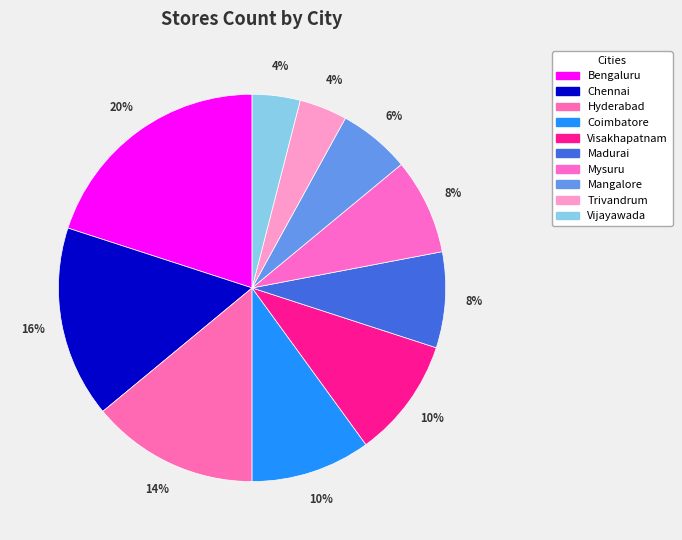

Rank the categories by value from lowest to highest.

Trivandrum, Vijayawada, Mangalore, Madurai, Mysuru, Coimbatore, Visakhapatnam, Hyderabad, Chennai, Bengaluru